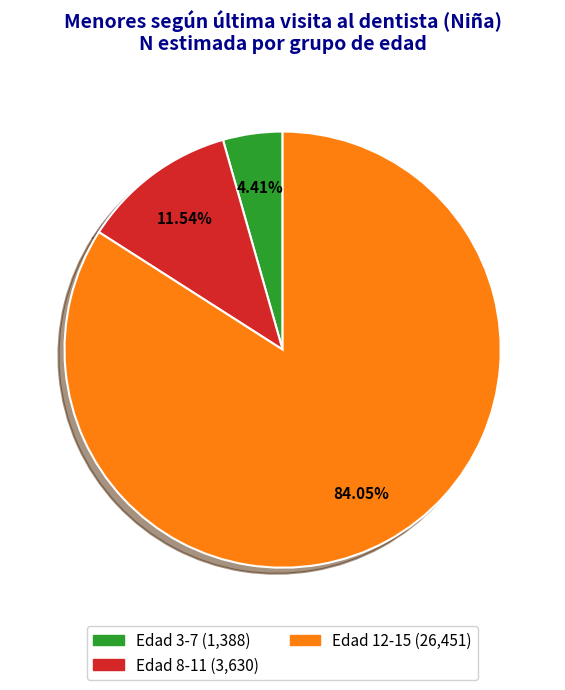

How many slices are in this pie chart?

3